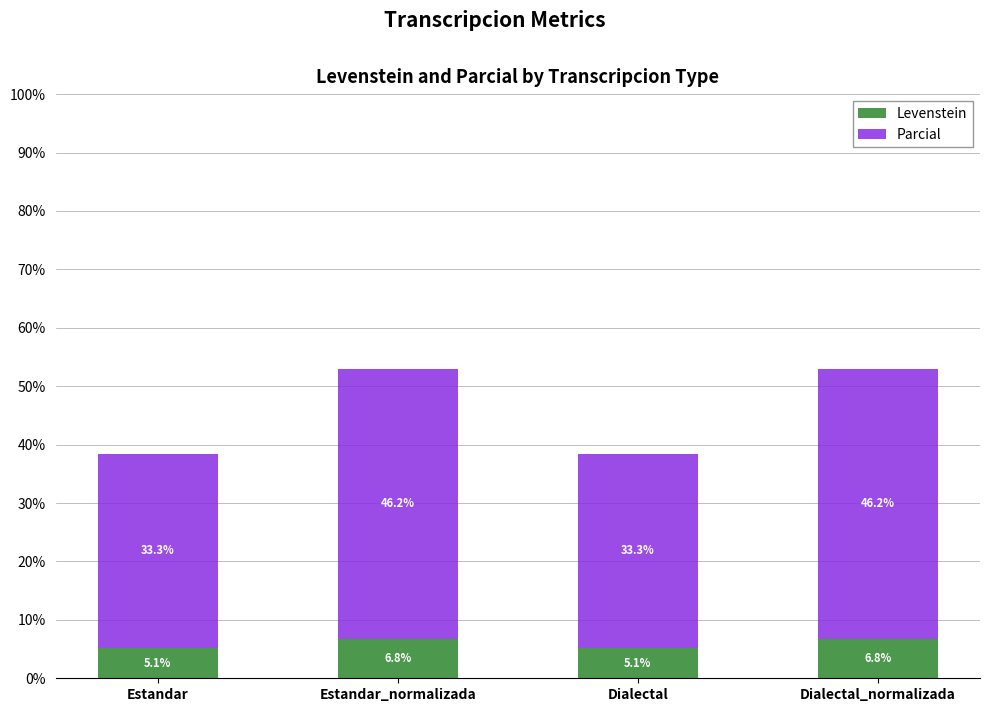

At which label does Levenstein first exceed 6?

Estandar_normalizada